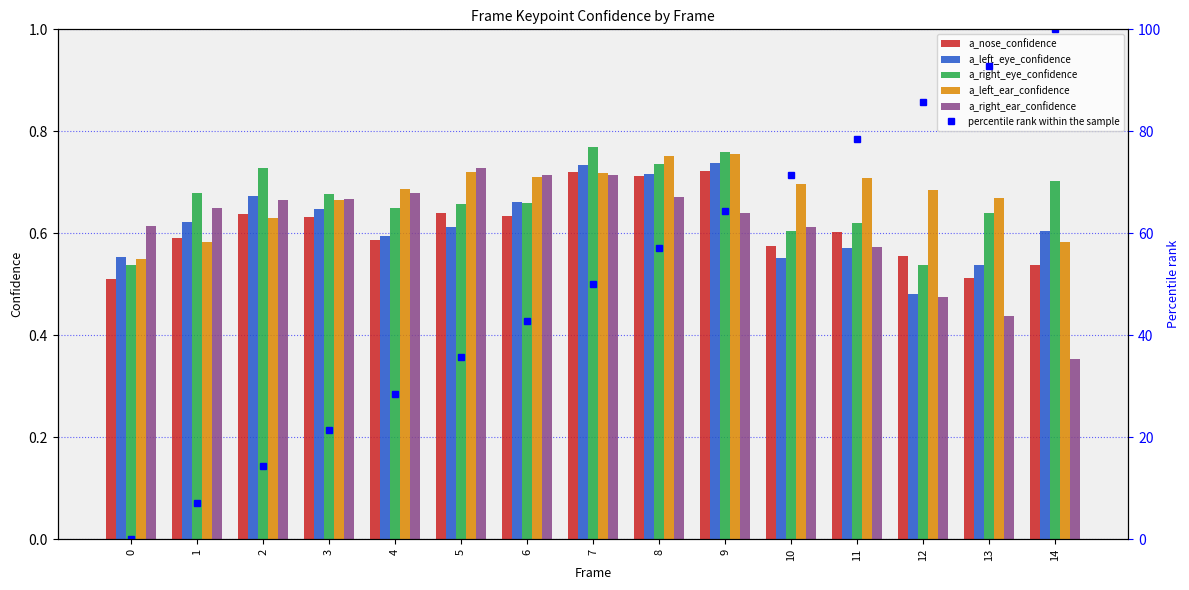

Which series changed the most between 10 and 13?

percentile rank within the sample